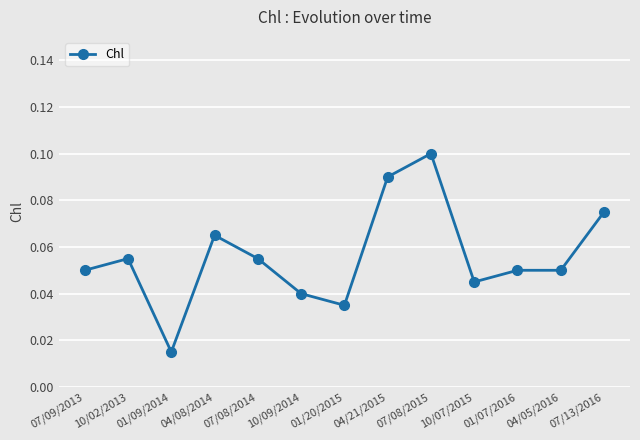

Between 01/20/2015 and 04/08/2014, which is larger?

04/08/2014